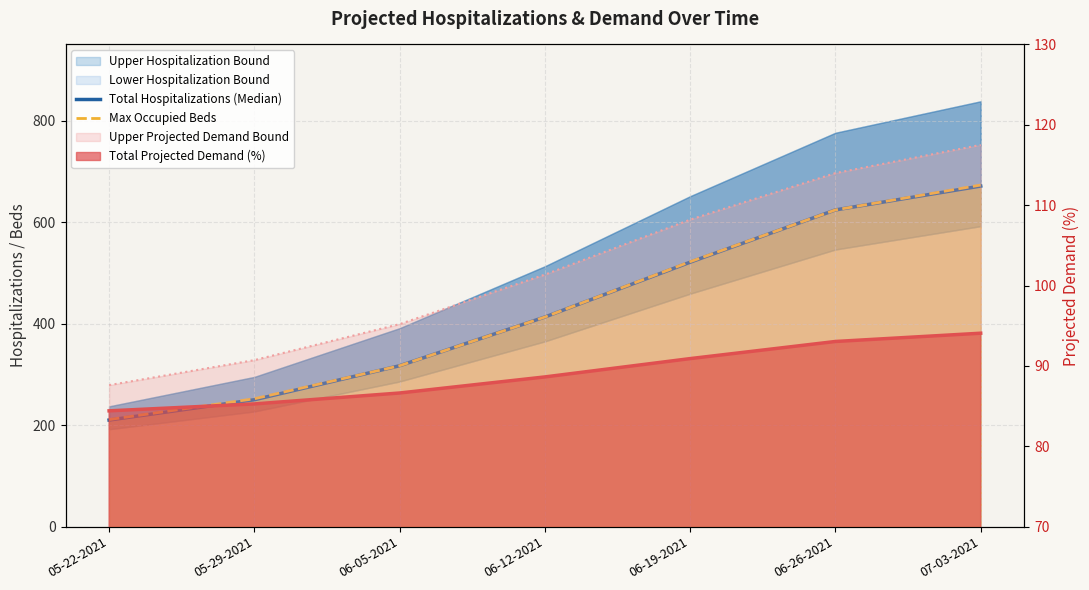

Between 05-29-2021 and 06-12-2021, which is larger?

06-12-2021